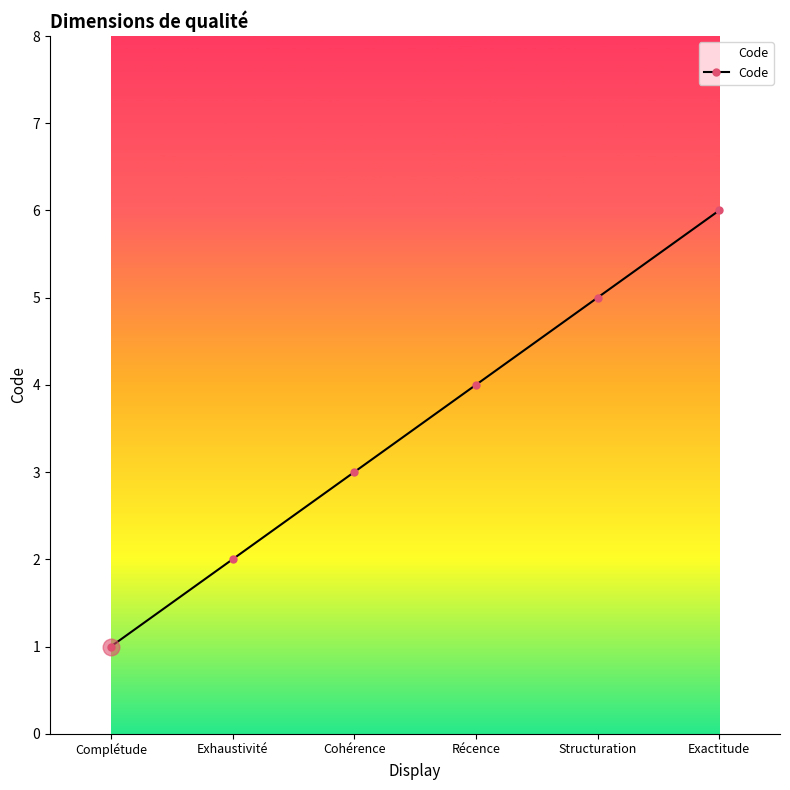

What is the difference between the second highest and second lowest values?

3